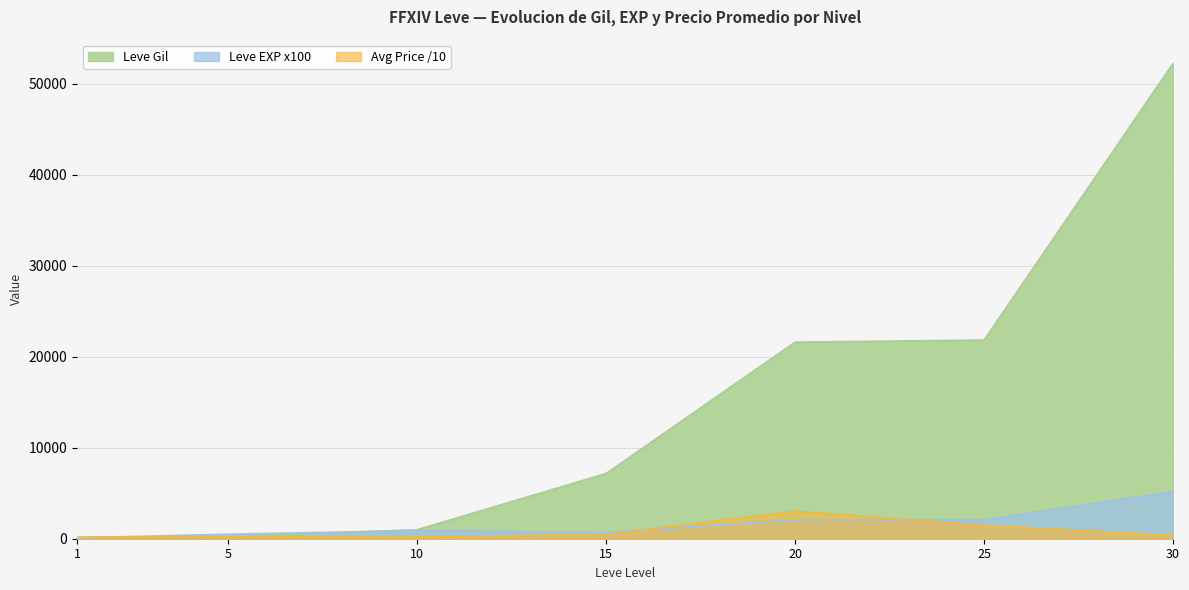

Reading left to right, list all the values displayed in this chart.

Leve Gil: 160.0	220.0	990.0	7170.0	21600.0	21830.0	52220.0
Leve EXP: 100.0	500.0	900.0	700.0	2100.0	2100.0	5200.0
currentAveragePrice: 175.0	250.7	234.2	488.0	3047.1	1500.0	400.0